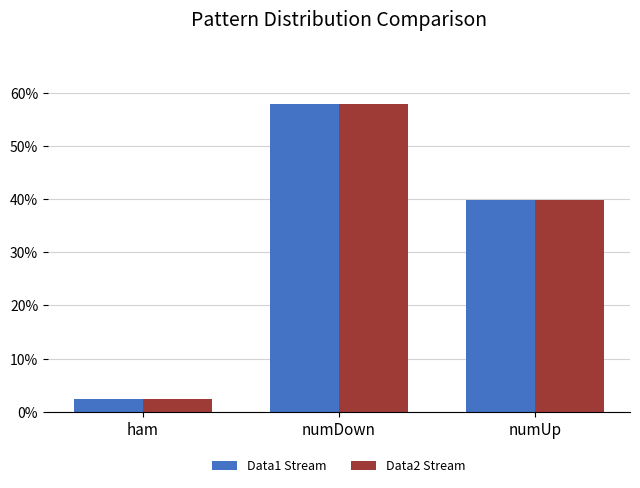

Rank the categories by Data2 Stream value from highest to lowest.

numDown, numUp, ham